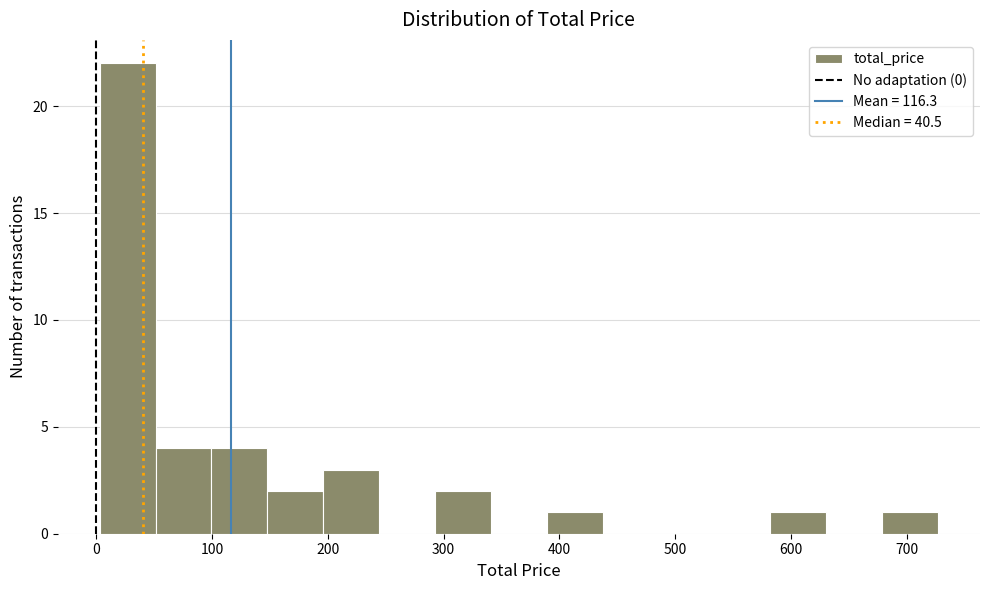

Reading left to right, list every bar in this chart as the range it spans on the x-axis followed by its height. Neither the bar edges nor the heights are printed on the chart, so give them approximately, as read against the axes.

0 to 50: 22
50 to 100: 4
100 to 150: 4
150 to 200: 2
200 to 240: 3
240 to 290: 0
290 to 340: 2
340 to 390: 0
390 to 440: 1
440 to 490: 0
490 to 530: 0
530 to 580: 0
580 to 630: 1
630 to 680: 0
680 to 730: 1